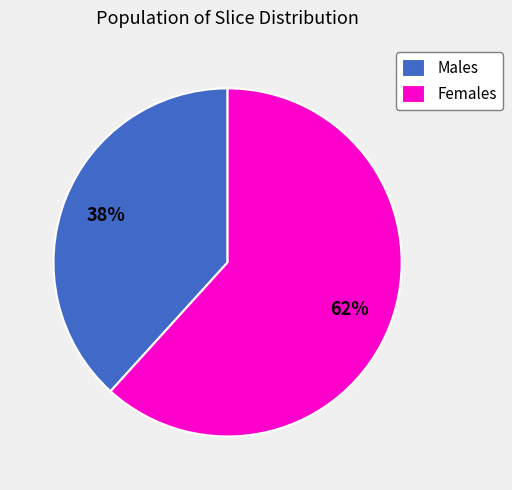

Which category has the smallest portion of the pie?

Males